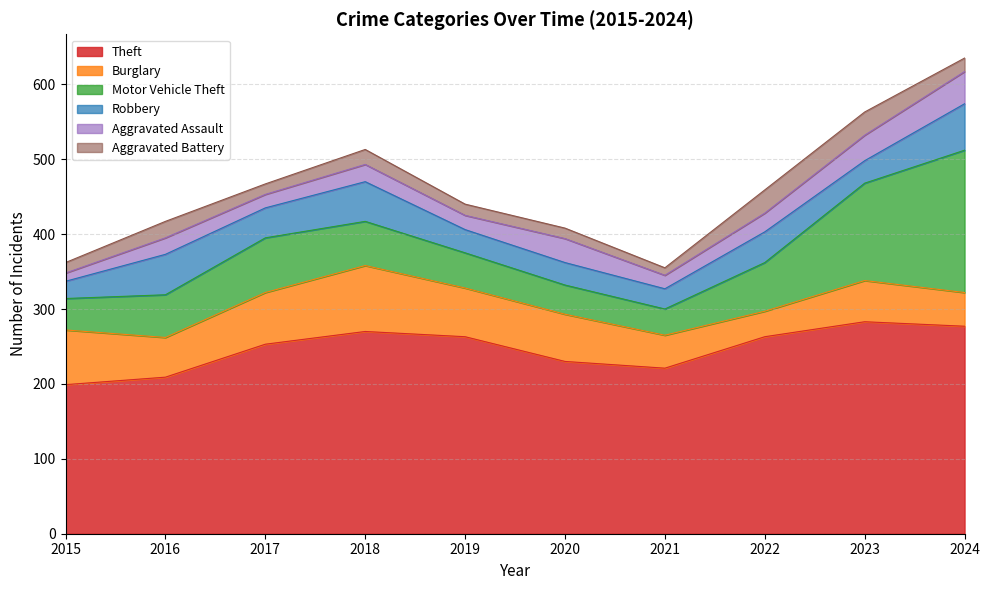

What is the difference between the second highest and minimum values in the Robbery series?

31